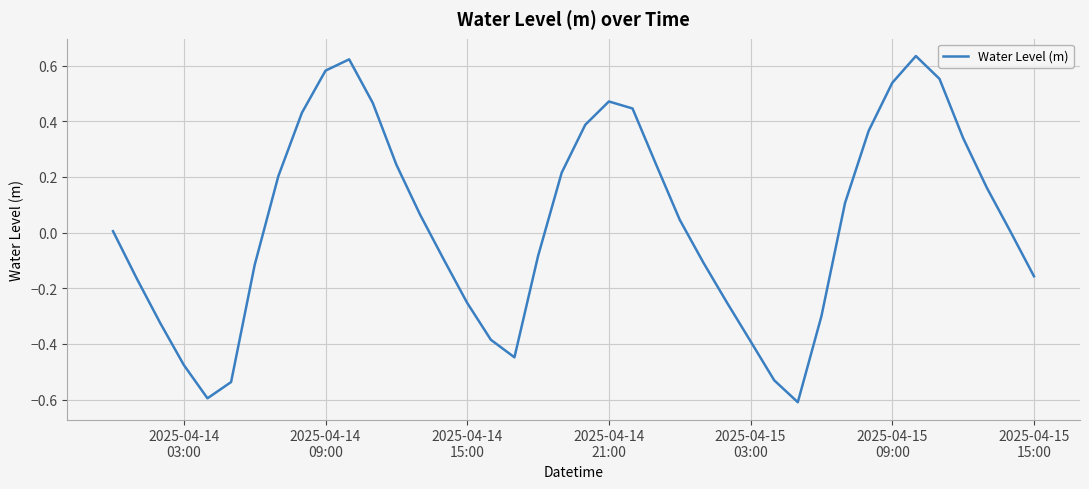

What is the difference between the maximum and minimum values?

1.2